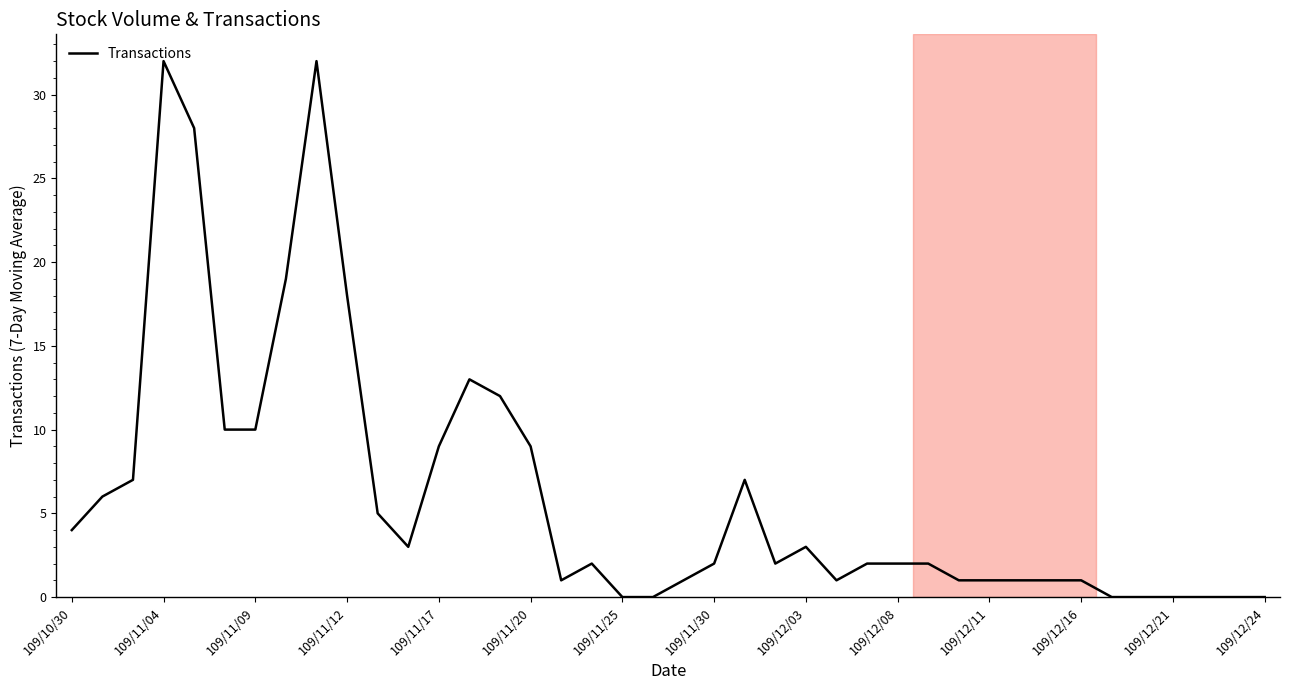

What is the greatest value displayed?

32